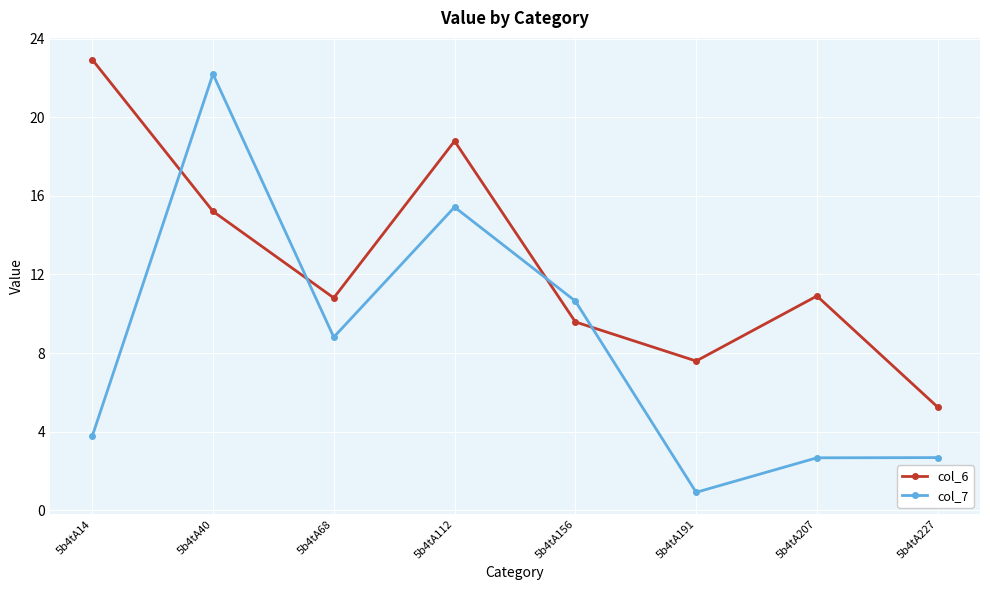

Between which two adjacent categories do col_7 and col_6 first intersect?

5b4tA14 and 5b4tA40